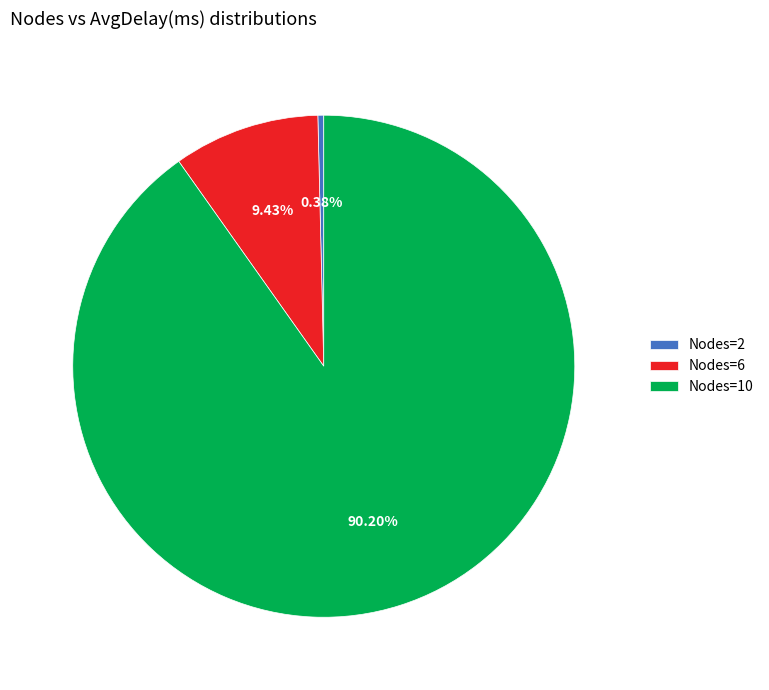

Rank the categories by value from highest to lowest.

Nodes=10, Nodes=6, Nodes=2